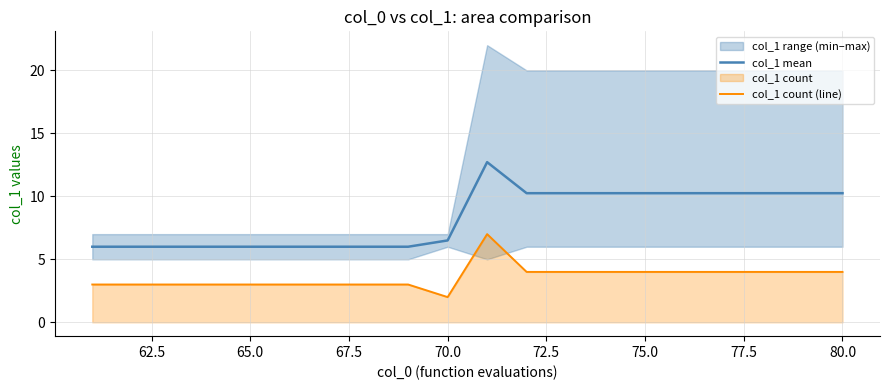

The col_1 count (line) series shows 0.8 at 65.0. True or false?

False